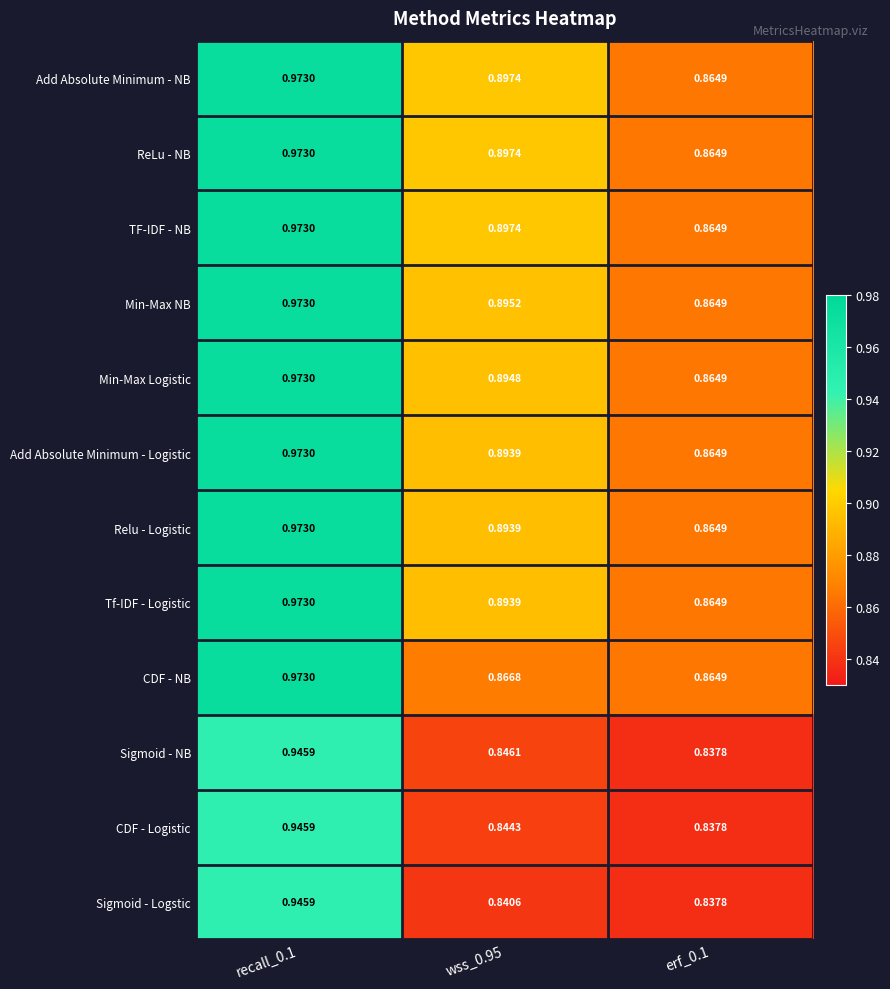

Which series changed the most between recall_0.1 and wss_0.95?

CDF - NB